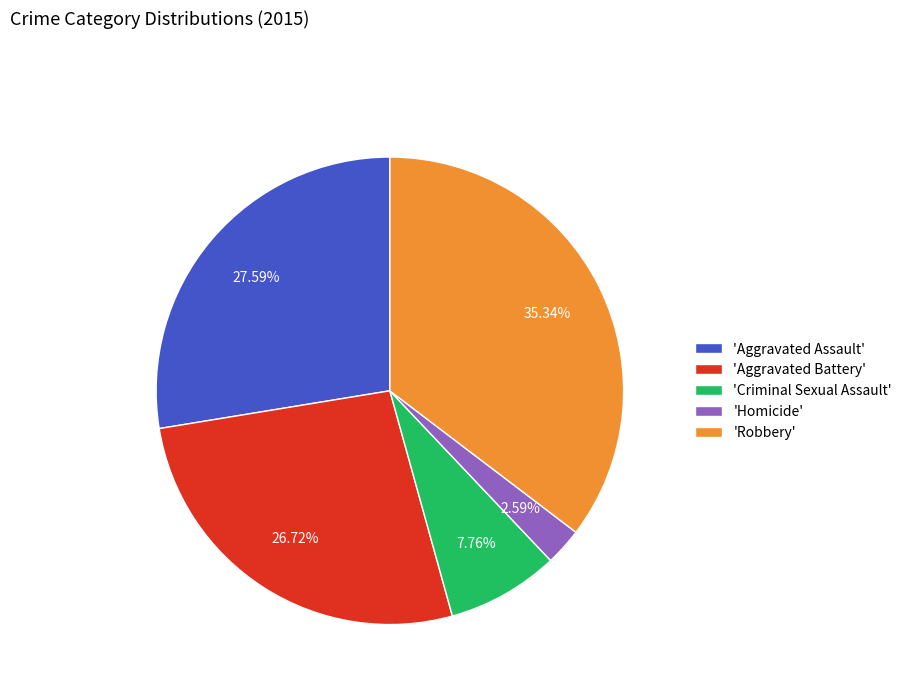

Is there a majority slice in this chart?

No